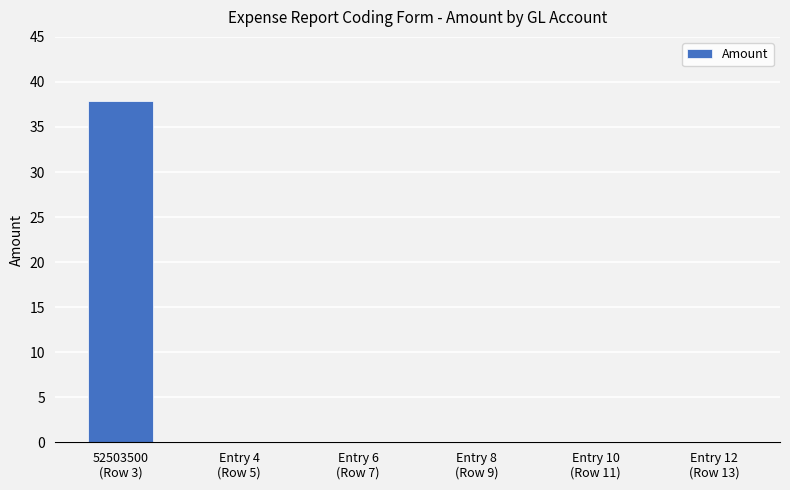

What is the sum of all values?

37.8